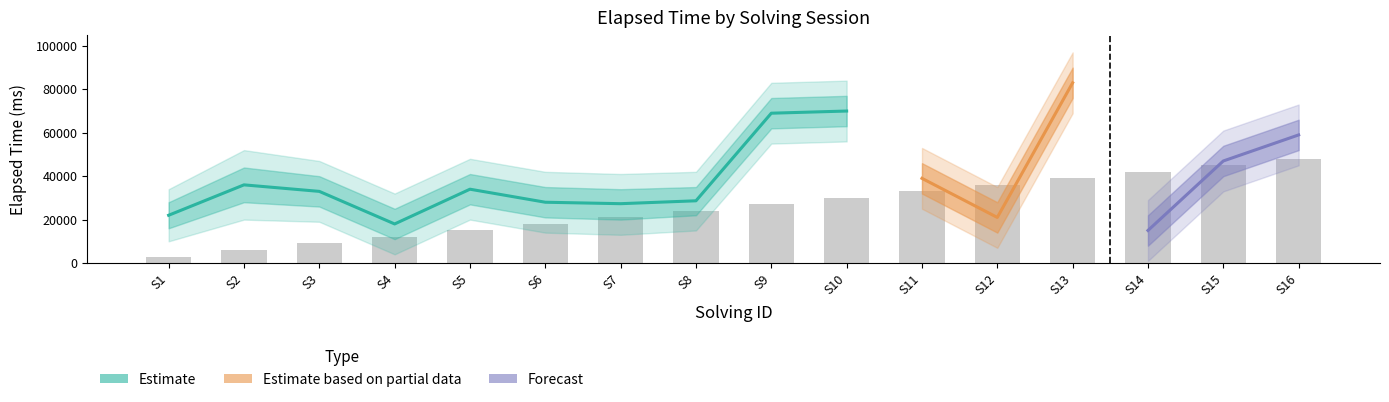

Are the bars horizontal?

No